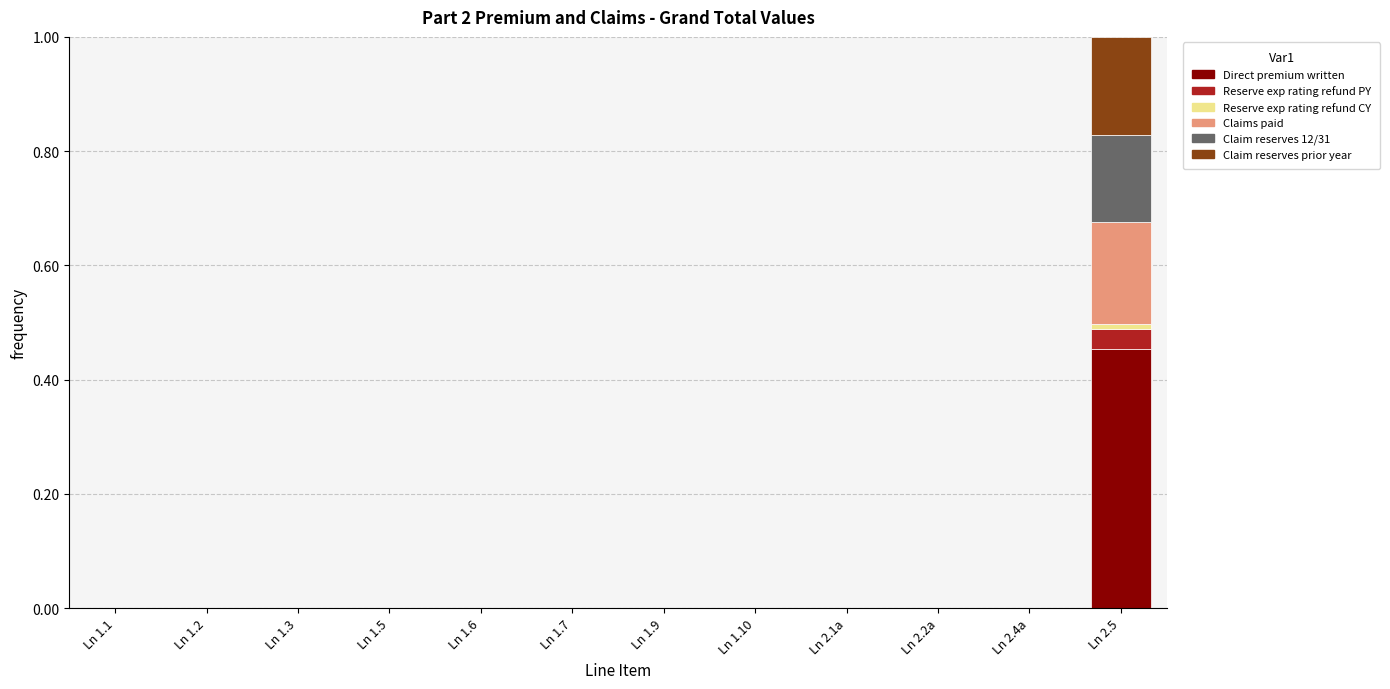

At which category is the sum across all series the highest?

Ln 2.5